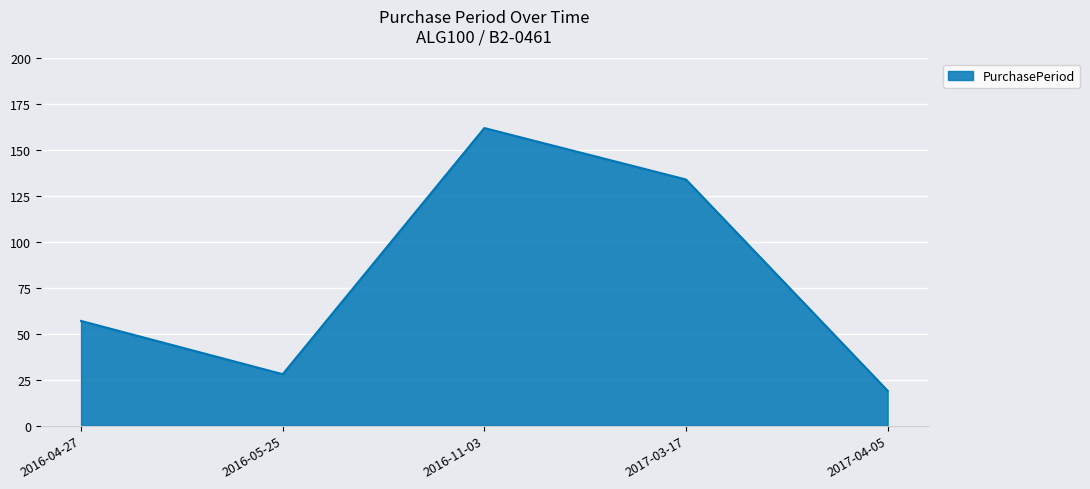

True or false: the data shows 30 at 2017-04-05.

False